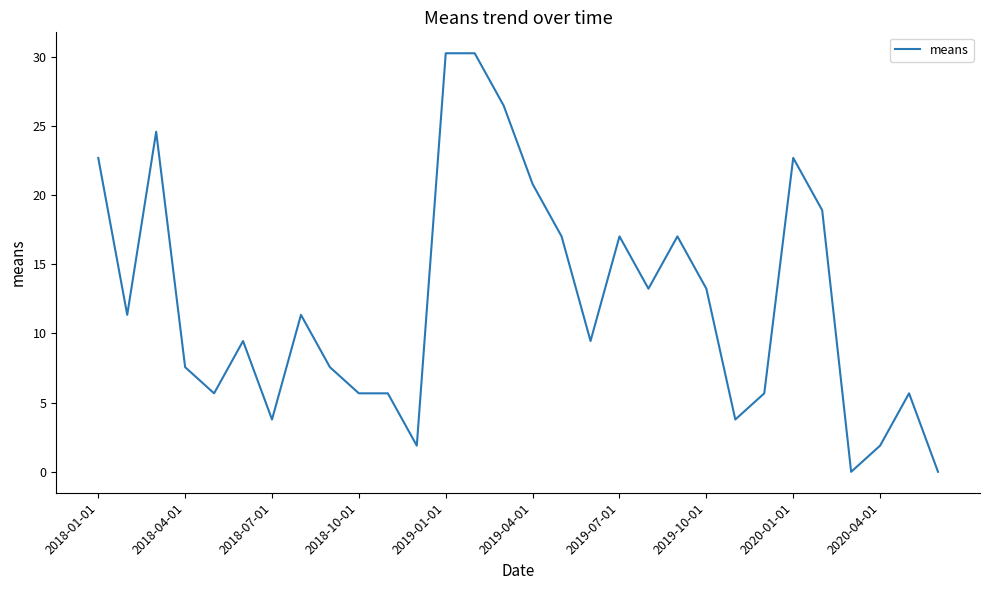

Reading left to right, list all the values displayed in this chart.

22.7	11.3	24.6	7.6	5.7	9.5	3.8	11.3	7.6	5.7	5.7	1.9	30.3	30.3	26.5	20.8	17.0	9.5	17.0	13.2	17.0	13.2	3.8	5.7	22.7	18.9	0.0	1.9	5.7	0.0